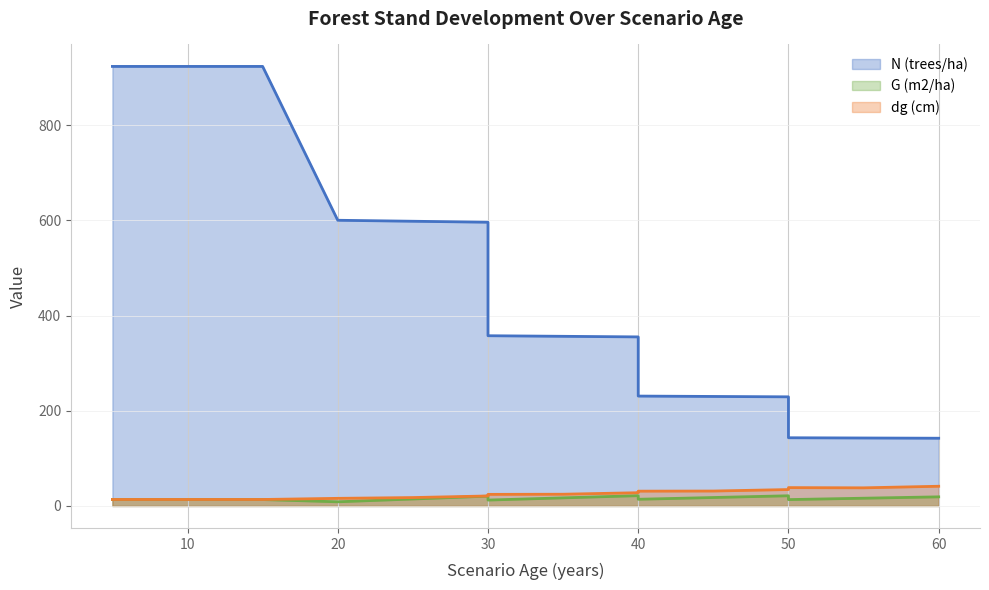

How many lines are shown in the chart?

3